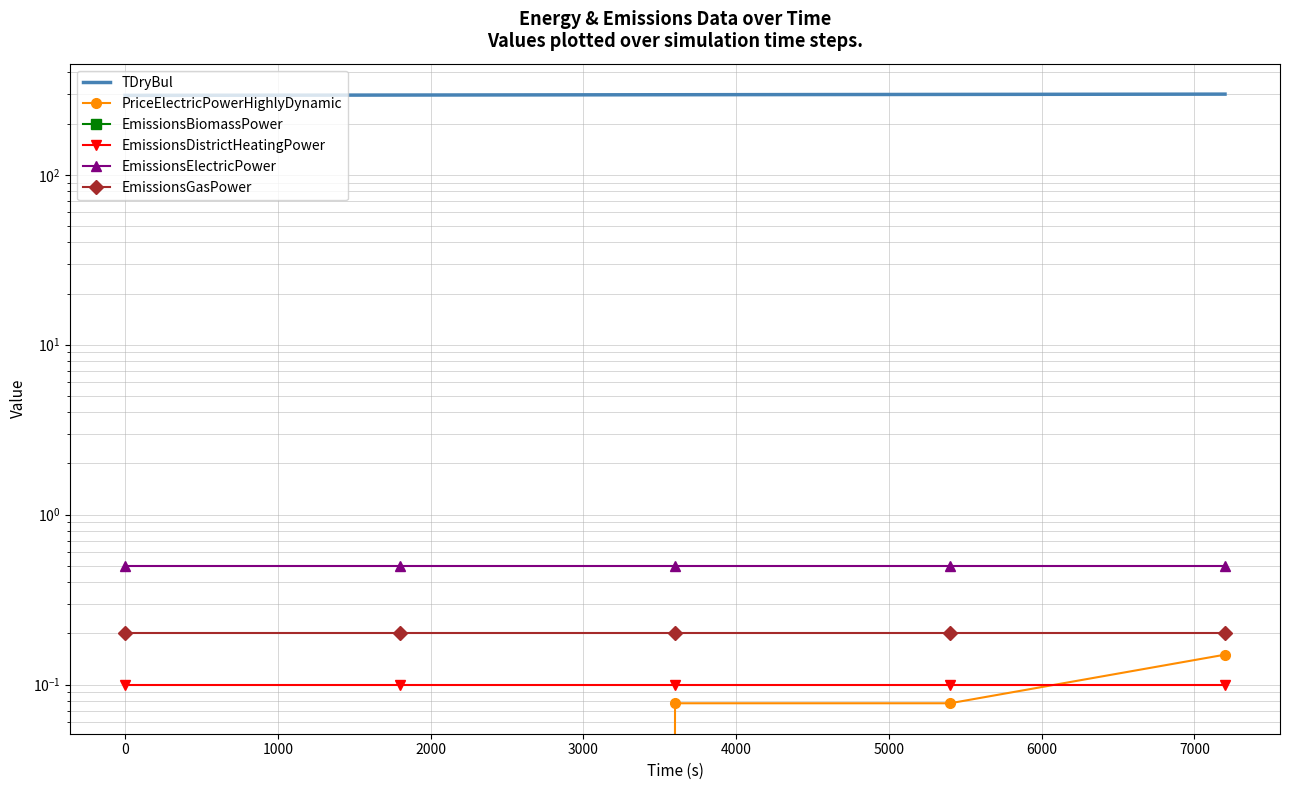

At 2000, list the series in order from smallest to largest.

EmissionsBiomassPower, PriceElectricPowerHighlyDynamic, EmissionsDistrictHeatingPower, EmissionsGasPower, EmissionsElectricPower, TDryBul